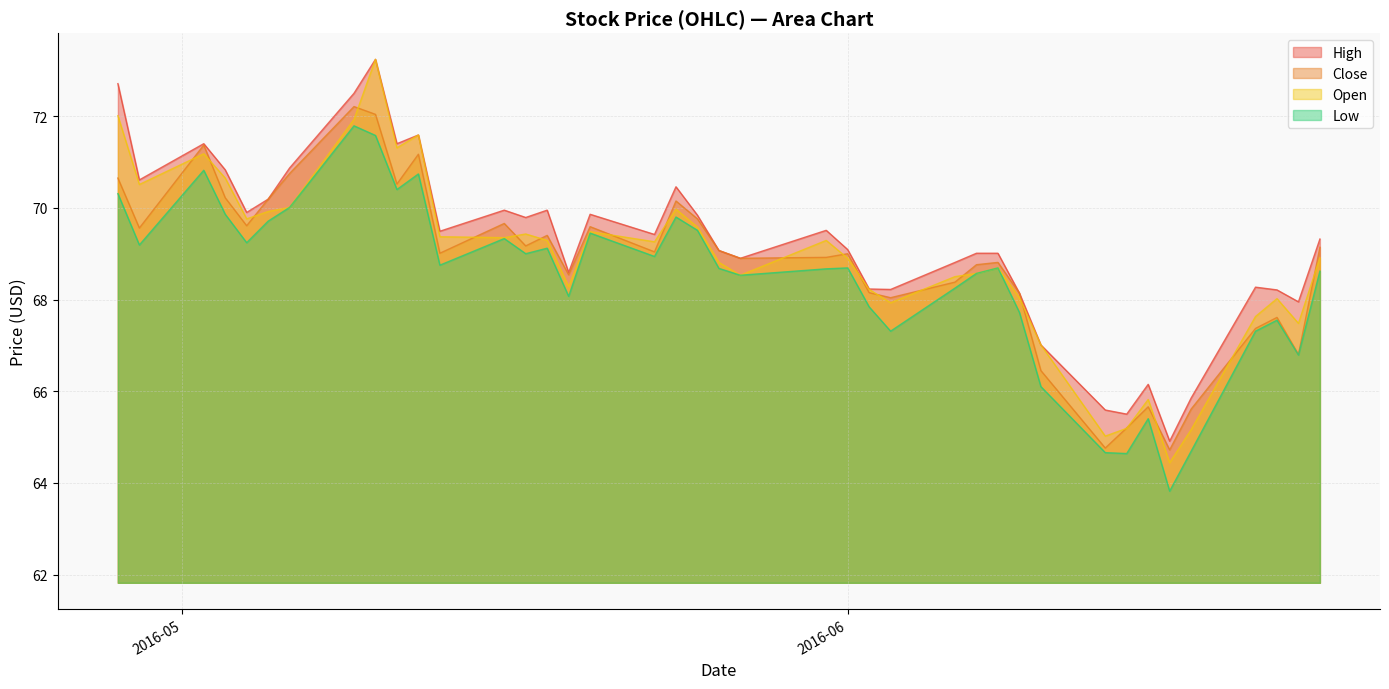

Which series has the largest range (max minus min)?

Open